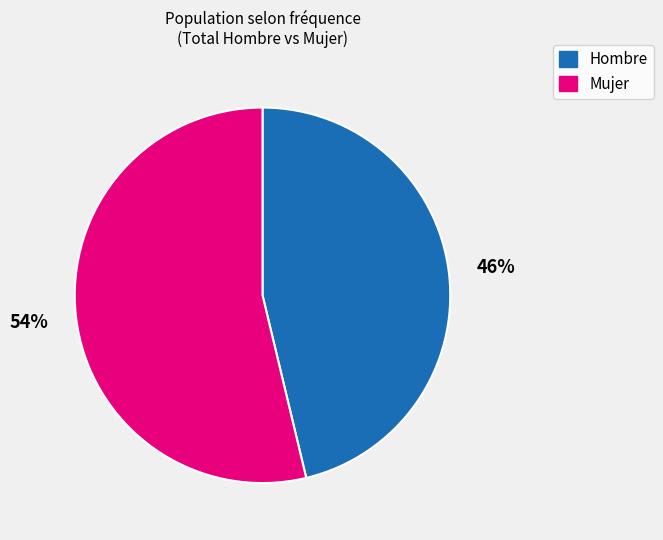

Combined, do Mujer and Hombre account for over 50%?

Yes